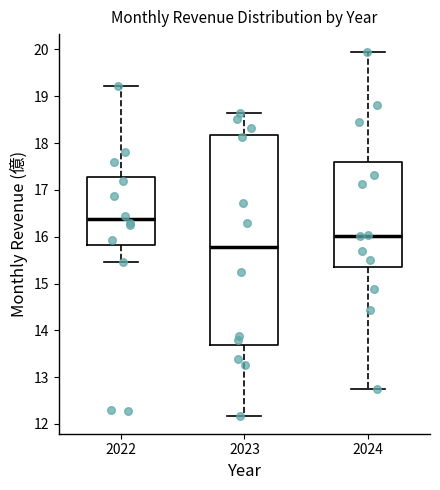

Where is the upper edge of the box at x = 2022 on the y-axis? The values are not printed on the chart, so give them approximately, as read against the axis.

17.3